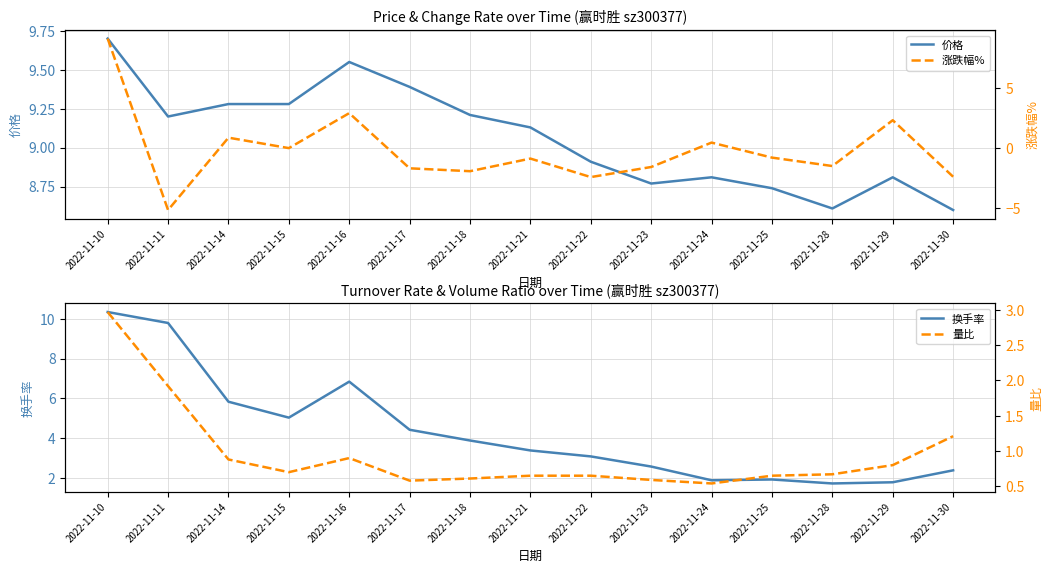

What is the difference between the second highest and second lowest values in the 涨跌幅% series?

5.3